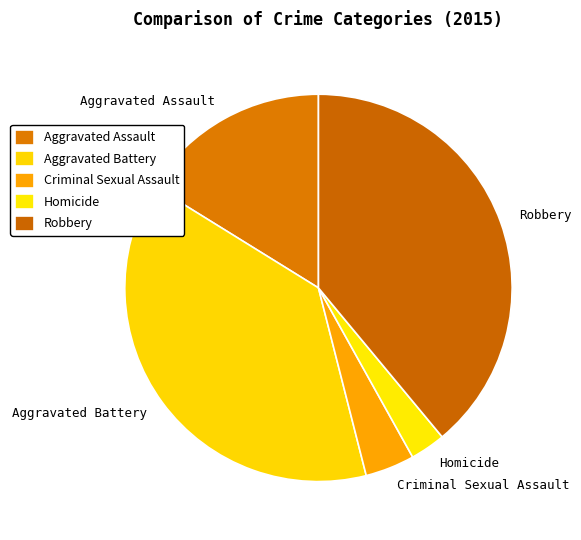

Is there a majority slice in this chart?

No